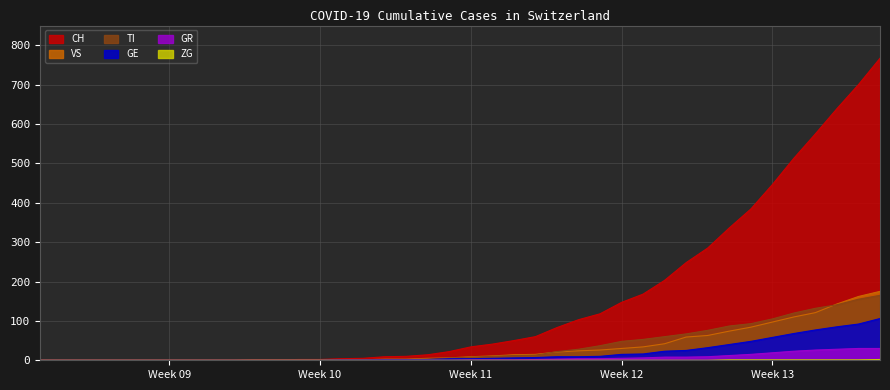

True or false: CH and TI cross at least once.

False